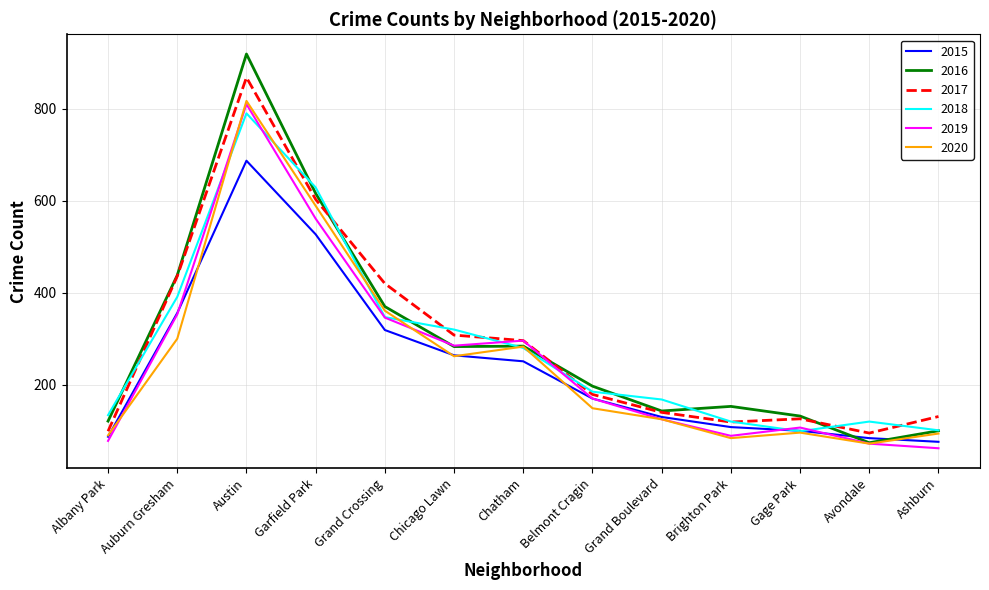

What is the sum of the 2016 values at Garfield Park and Auburn Gresham?

1054